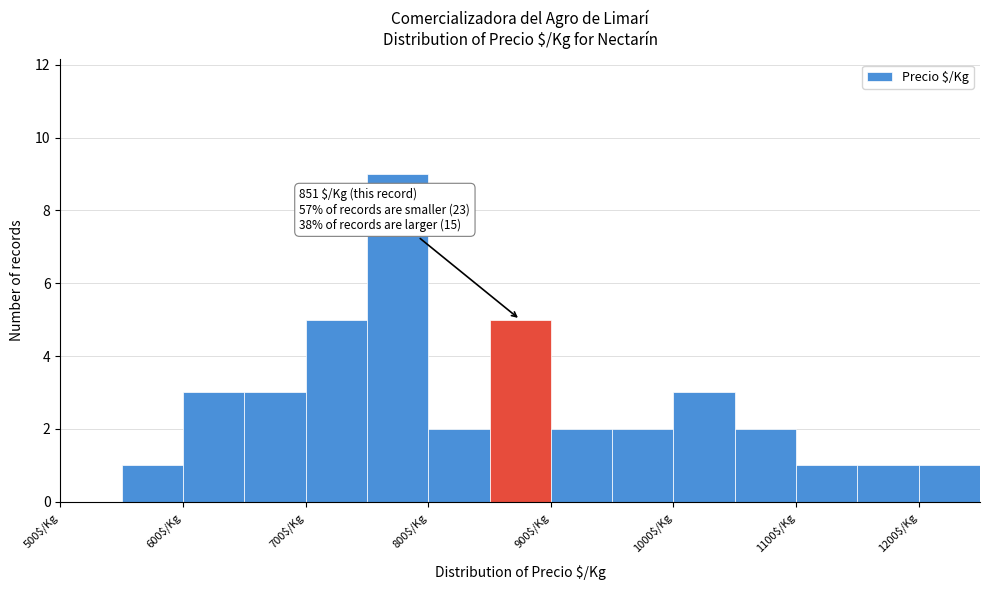

Over which range of the x-axis is the bar tallest?

750 to 800